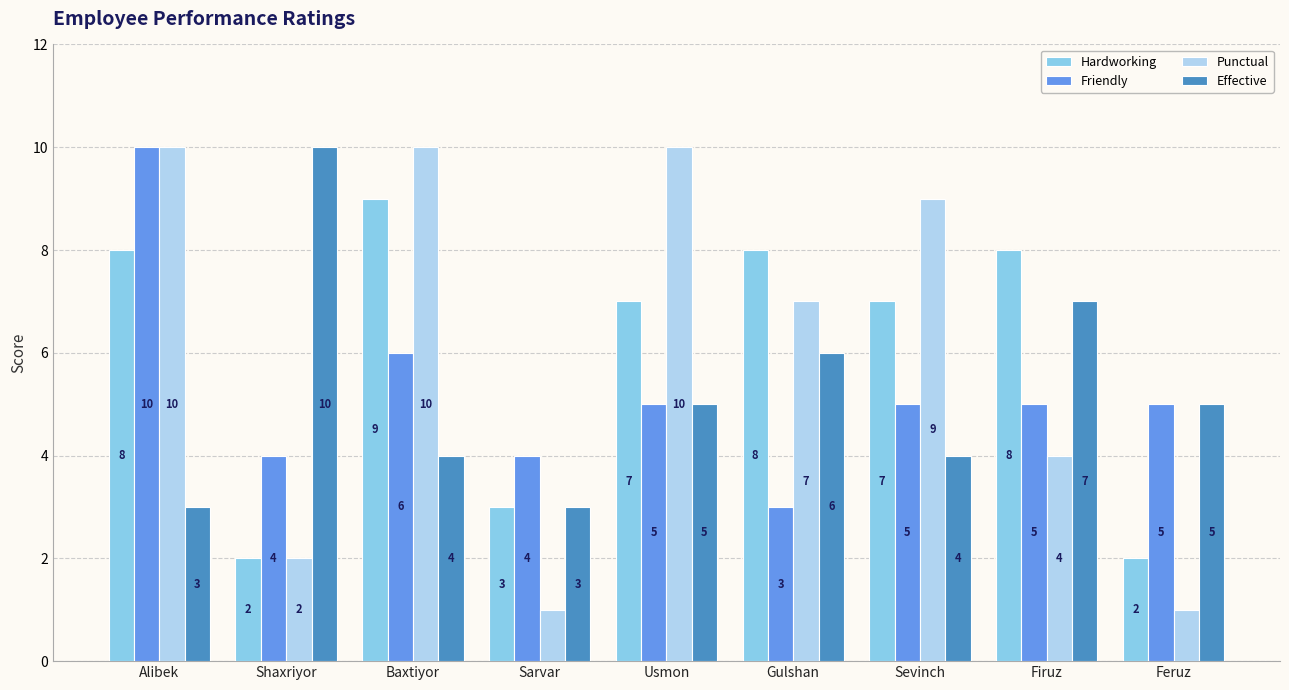

What are all the series names shown in the legend?

Hardworking, Friendly, Punctual, Effective